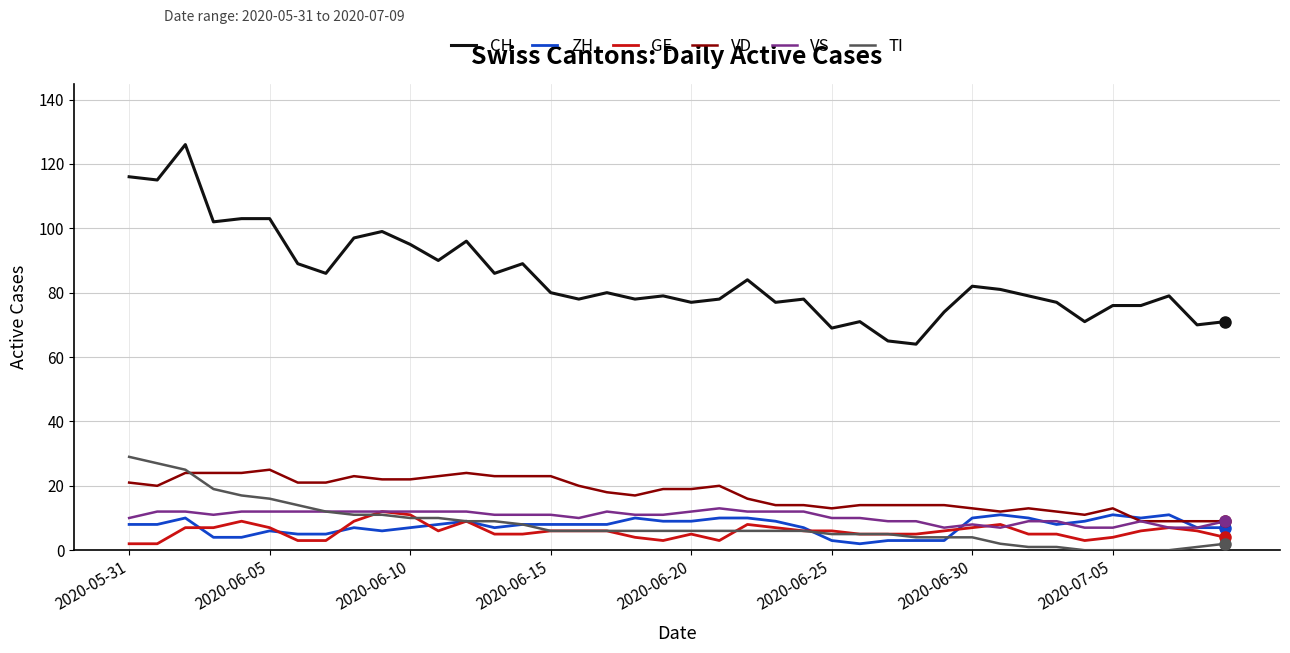

Reading left to right, what are all the values shown in this chart?

CH: 116	115	126	102	103	103	89	86	97	99	95	90	96	86	89	80	78	80	78	79	77	78	84	77	78	69	71	65	64	74	82	81	79	77	71	76	76	79	70	71
ZH: 8	8	10	4	4	6	5	5	7	6	7	8	9	7	8	8	8	8	10	9	9	10	10	9	7	3	2	3	3	3	10	11	10	8	9	11	10	11	7	7
GE: 2	2	7	7	9	7	3	3	9	12	11	6	9	5	5	6	6	6	4	3	5	3	8	7	6	6	5	5	5	6	7	8	5	5	3	4	6	7	6	4
VD: 21	20	24	24	24	25	21	21	23	22	22	23	24	23	23	23	20	18	17	19	19	20	16	14	14	13	14	14	14	14	13	12	13	12	11	13	9	9	9	9
VS: 10	12	12	11	12	12	12	12	12	12	12	12	12	11	11	11	10	12	11	11	12	13	12	12	12	10	10	9	9	7	8	7	9	9	7	7	9	7	7	9
TI: 29	27	25	19	17	16	14	12	11	11	10	10	9	9	8	6	6	6	6	6	6	6	6	6	6	5	5	5	4	4	4	2	1	1	0	0	0	0	1	2